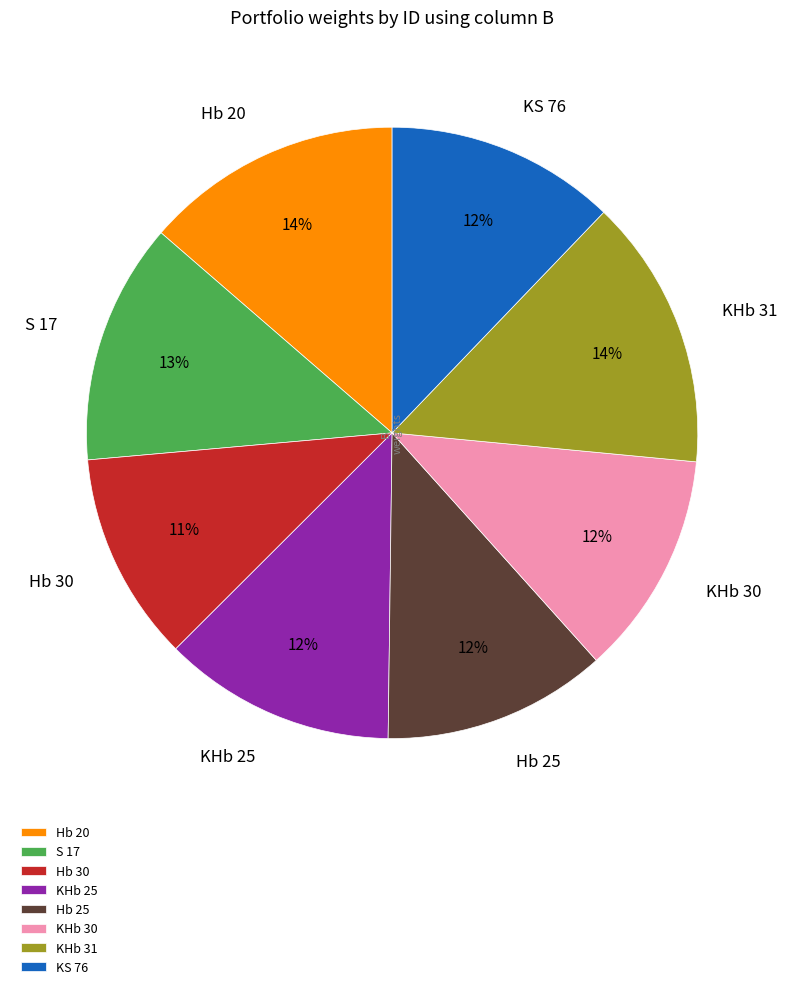

Do S 17 and KHb 30 together represent more than half of the pie?

No